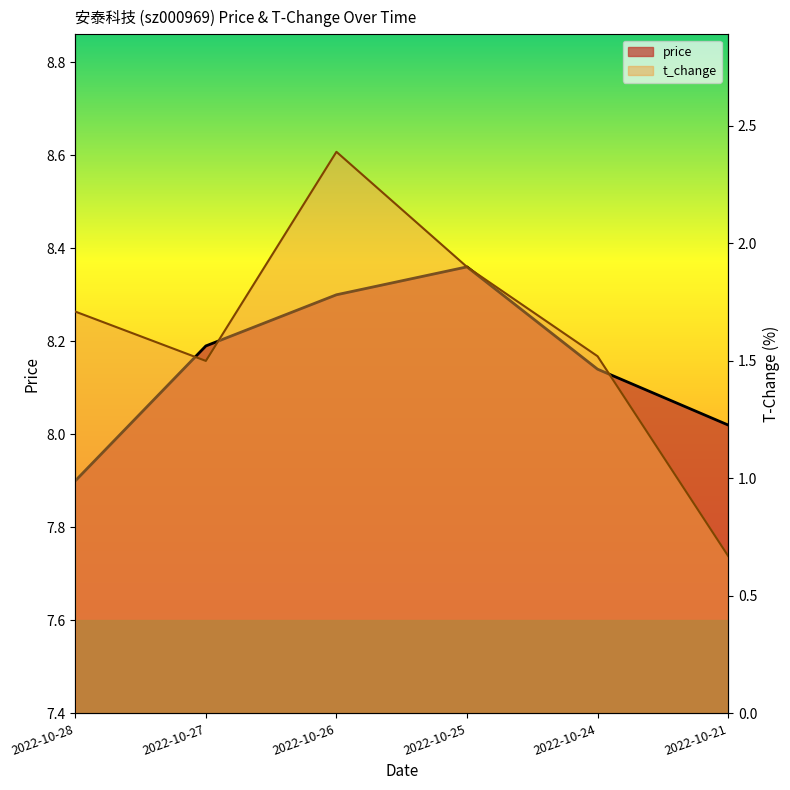

What is the value of the price point at the 3rd from the left?

8.3